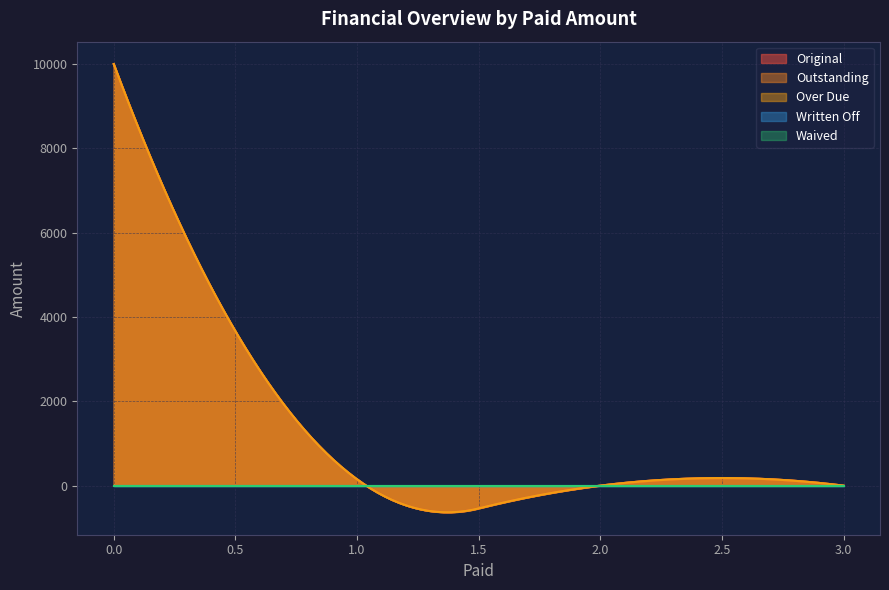

True or false: Outstanding and Over Due intersect in this chart.

False